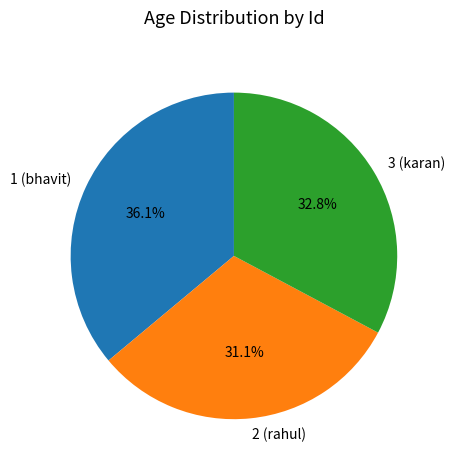

The 2 (rahul) slice represents 19% of the pie. True or false?

False